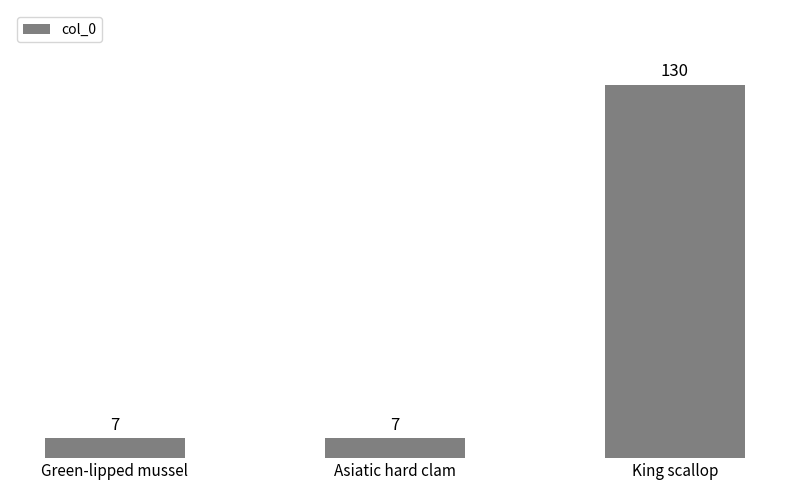

Is it true that the value at King scallop is 130?

True